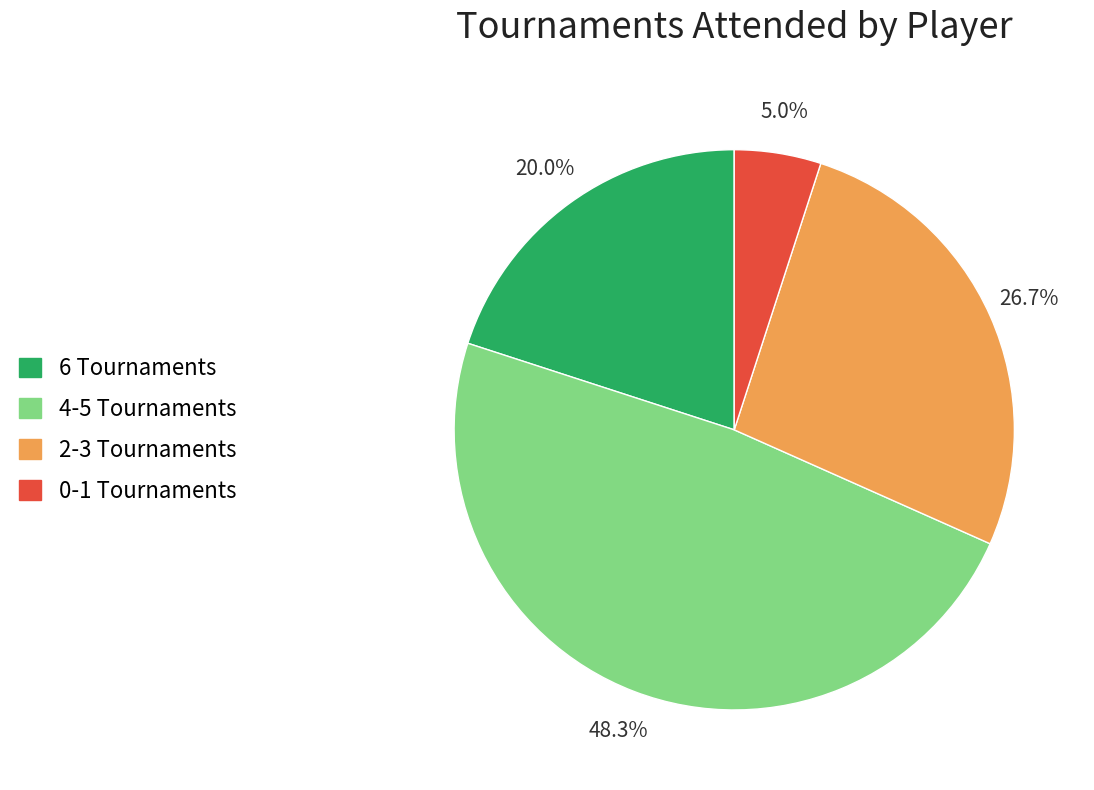

Count the number of slices in the pie.

4